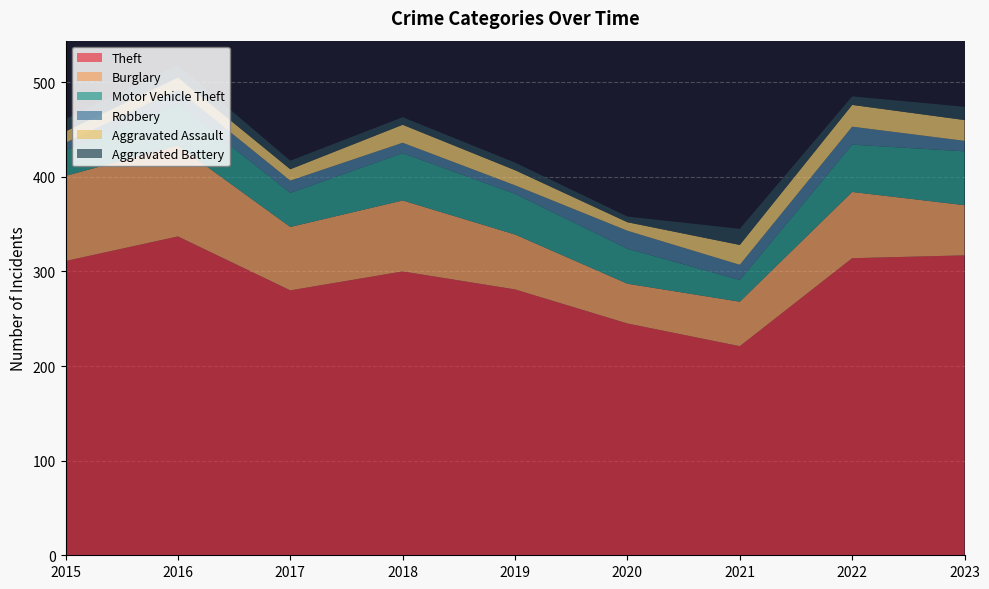

Reading left to right, list all the values displayed in this chart.

Theft: 311	337	280	300	281	245	221	314	317
Burglary: 90	96	67	75	58	42	47	70	53
Motor Vehicle Theft: 27	44	36	50	43	37	23	50	57
Robbery: 8	15	13	11	9	19	16	19	11
Aggravated Assault: 12	13	12	19	16	9	21	23	22
Aggravated Battery: 13	13	9	8	8	6	17	9	14